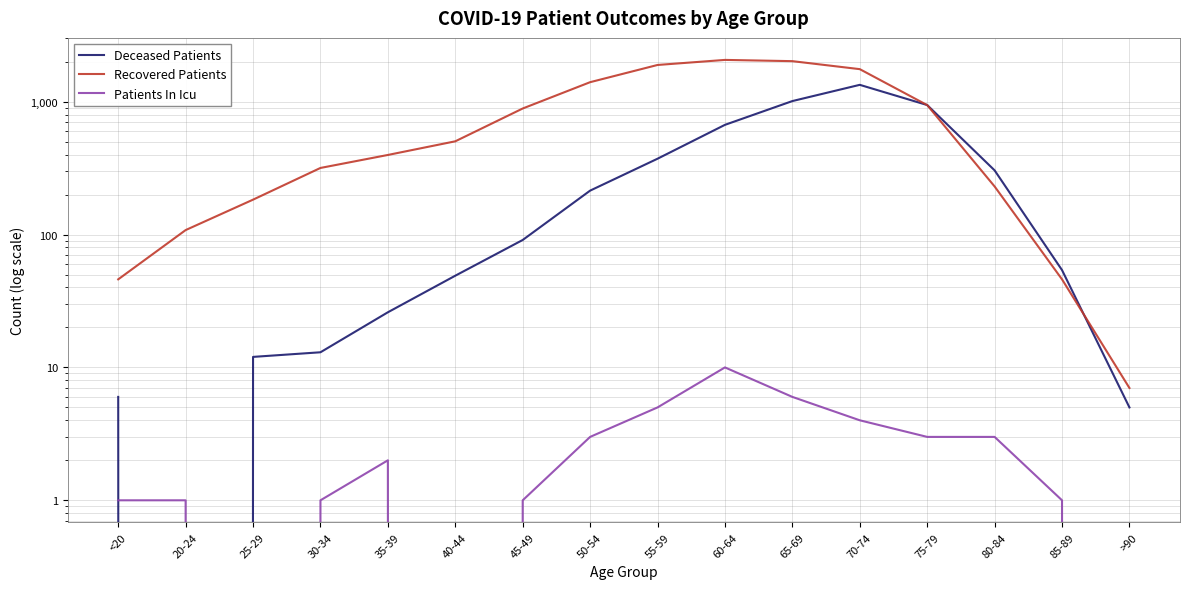

How many intersections are there between Patients In Icu and Deceased Patients?

2